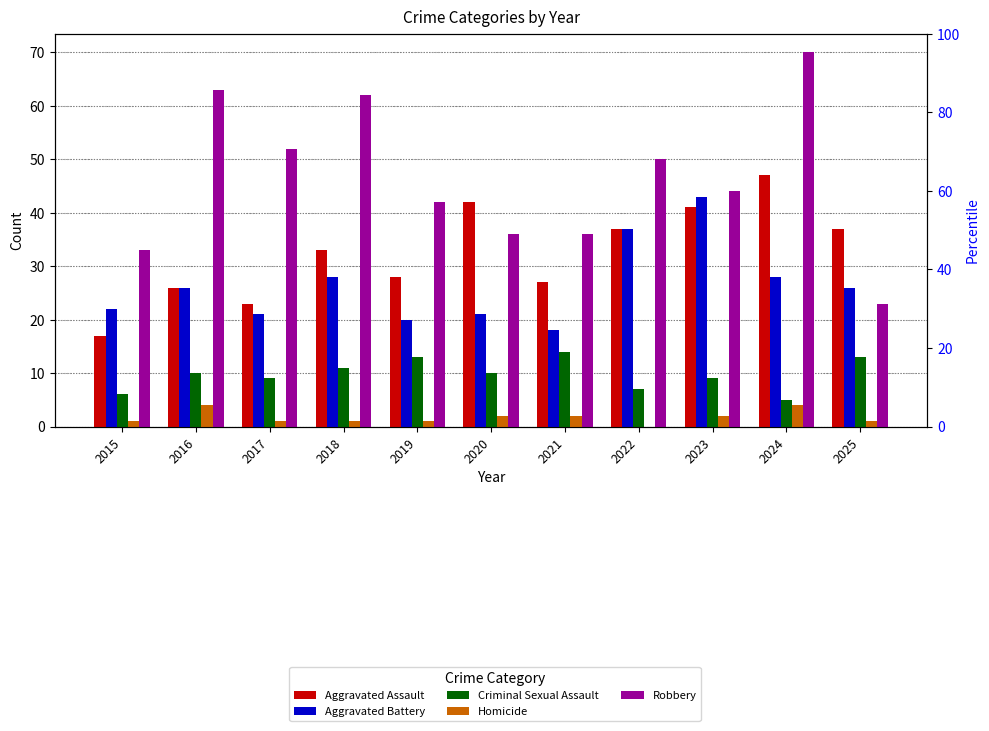

List the series in order of their peak value, highest first.

Robbery, Aggravated Assault, Aggravated Battery, Criminal Sexual Assault, Homicide